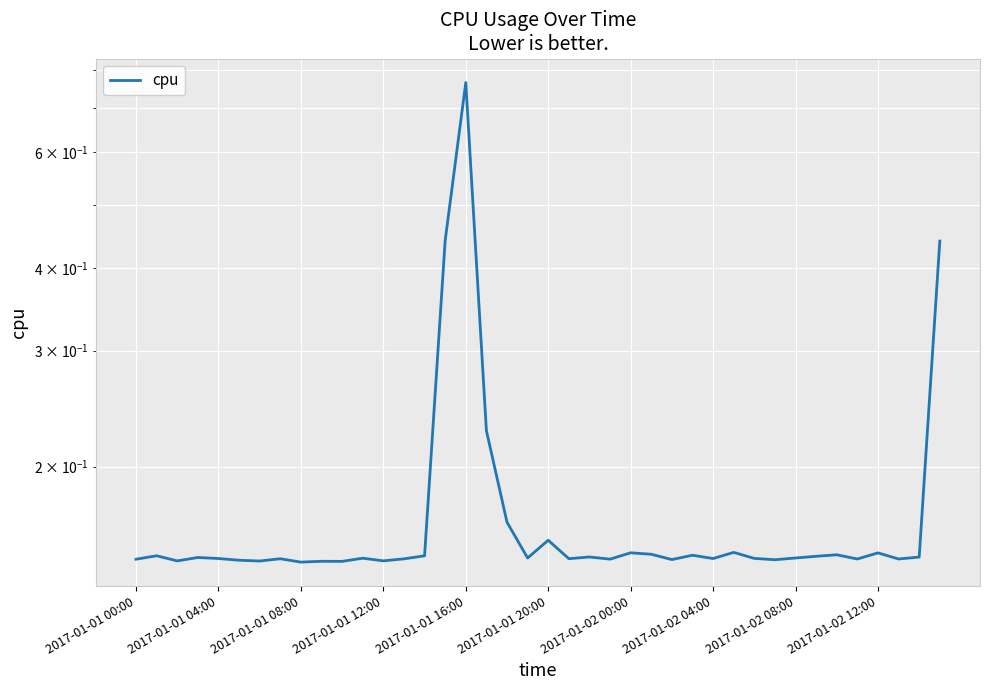

What is the difference between the second highest and second lowest values?

0.3